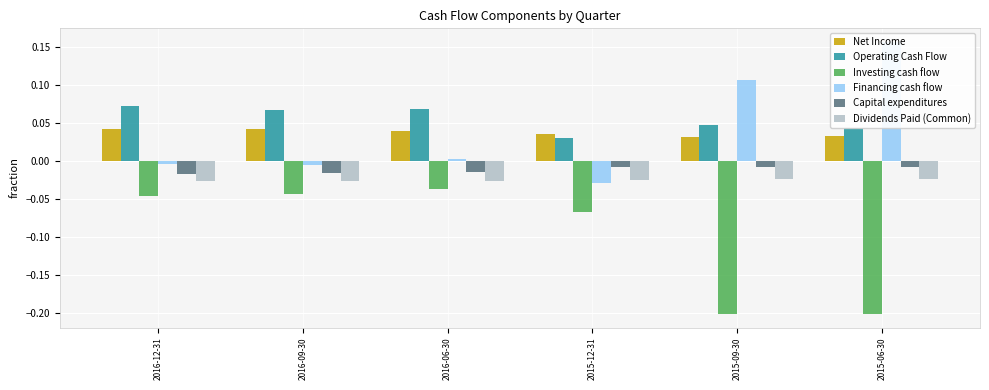

What is the value of the Financing cash flow bar at the 5th from the left?

0.1